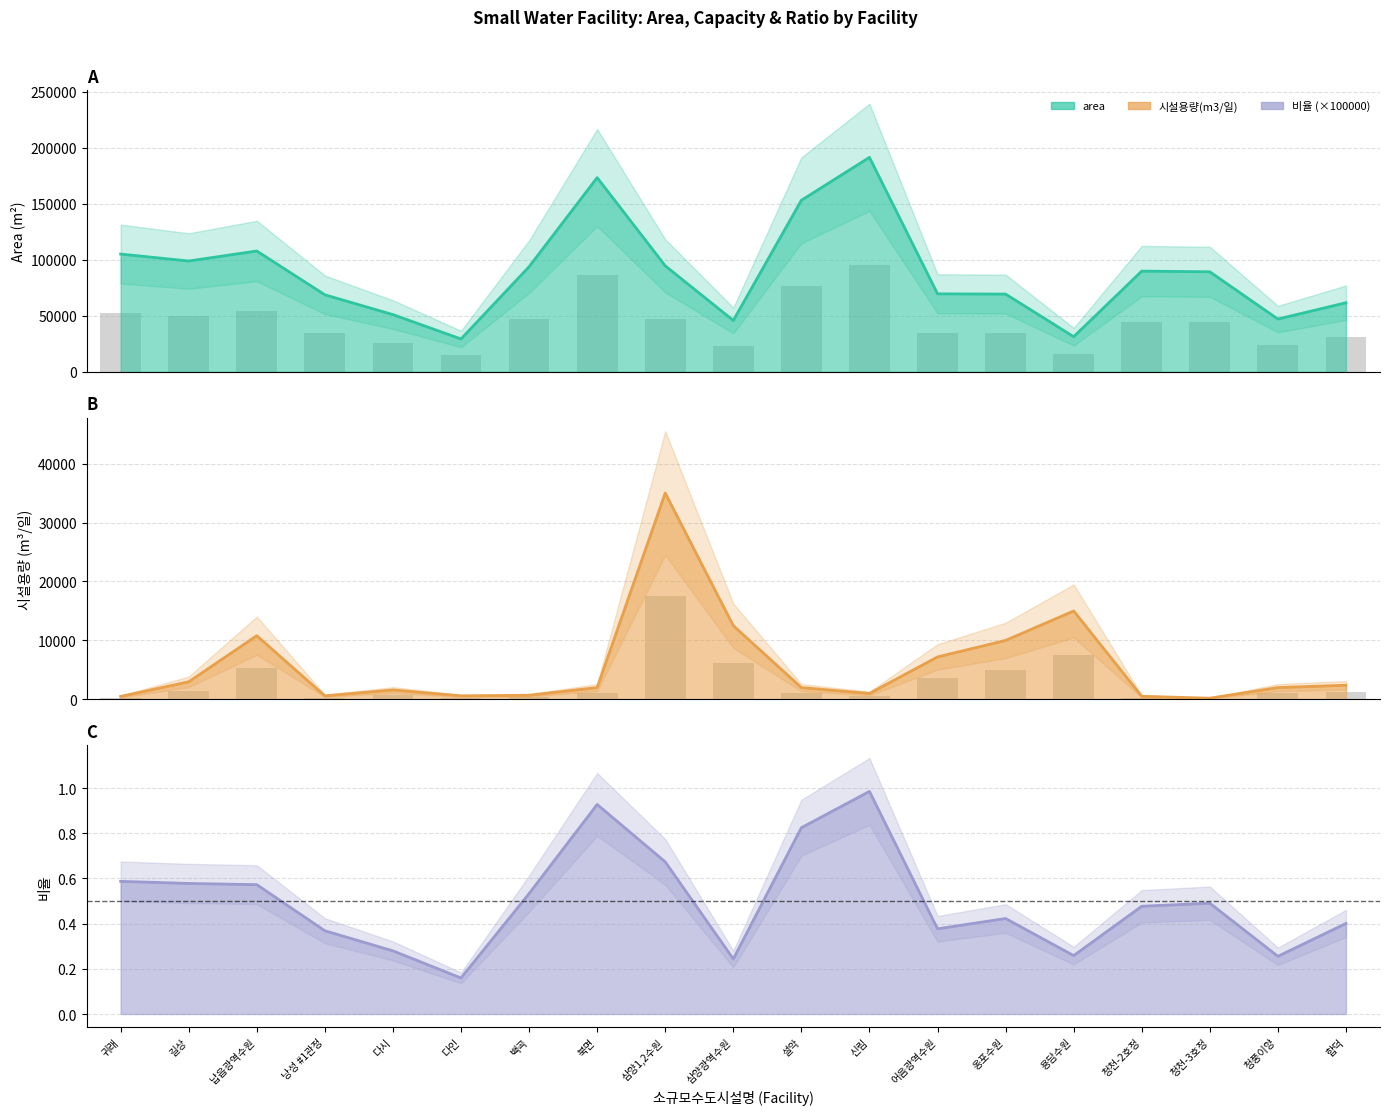

What is the label of the 8th bar from the right?

신림